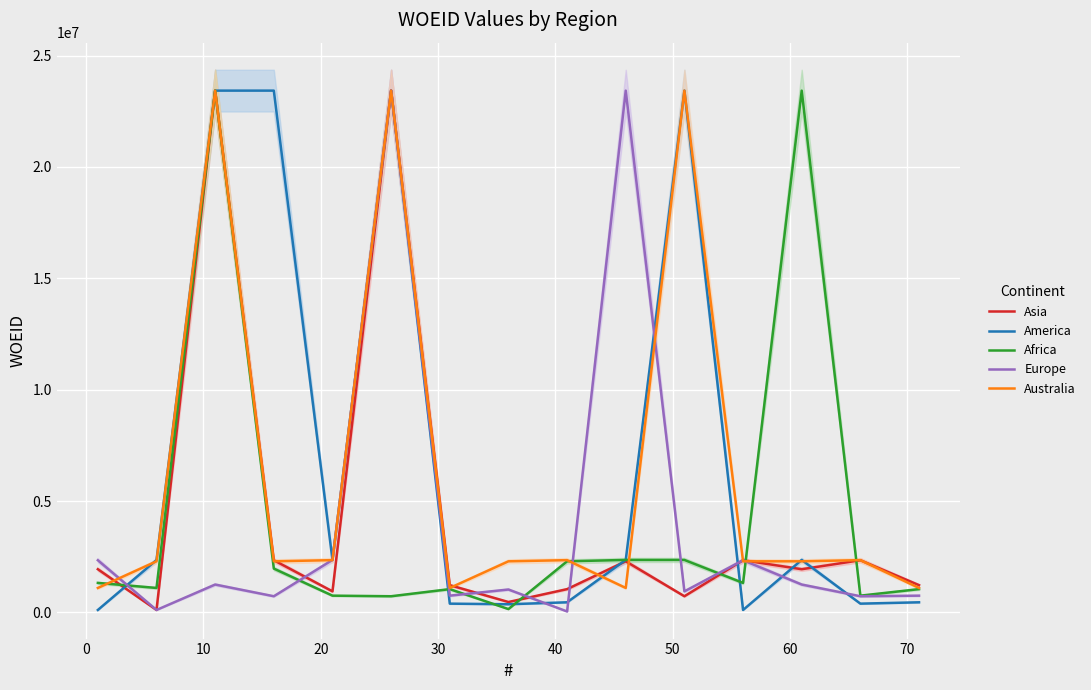

At how many categories does at least one series exceed 9505009?

6